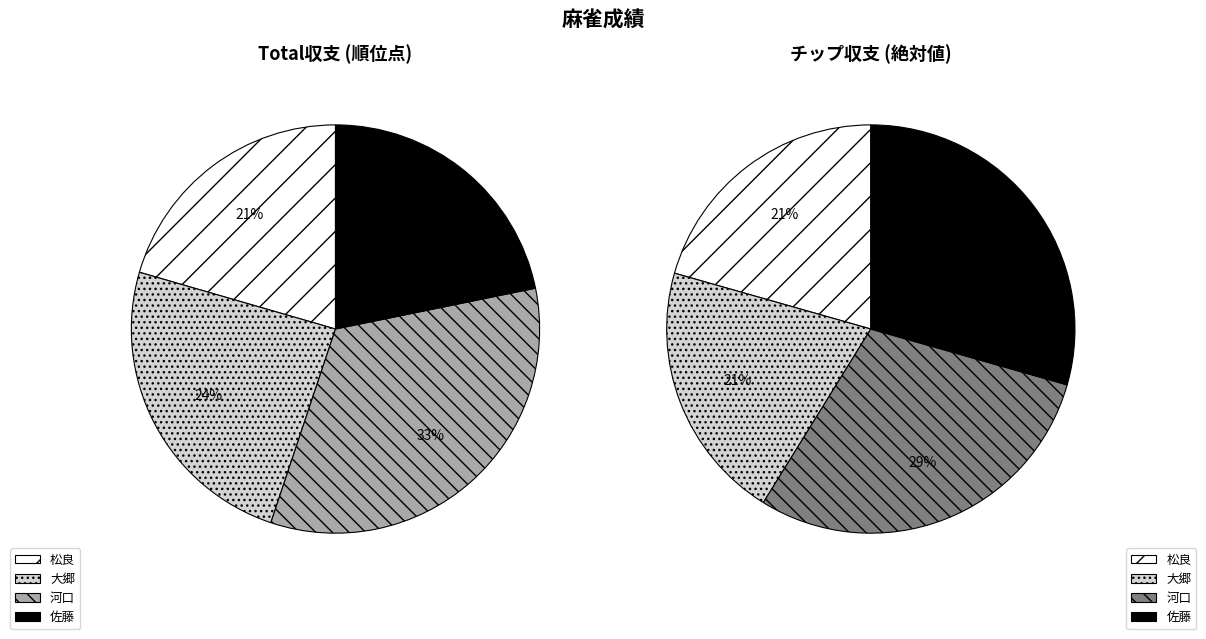

What is the largest slice in the pie chart?

河口